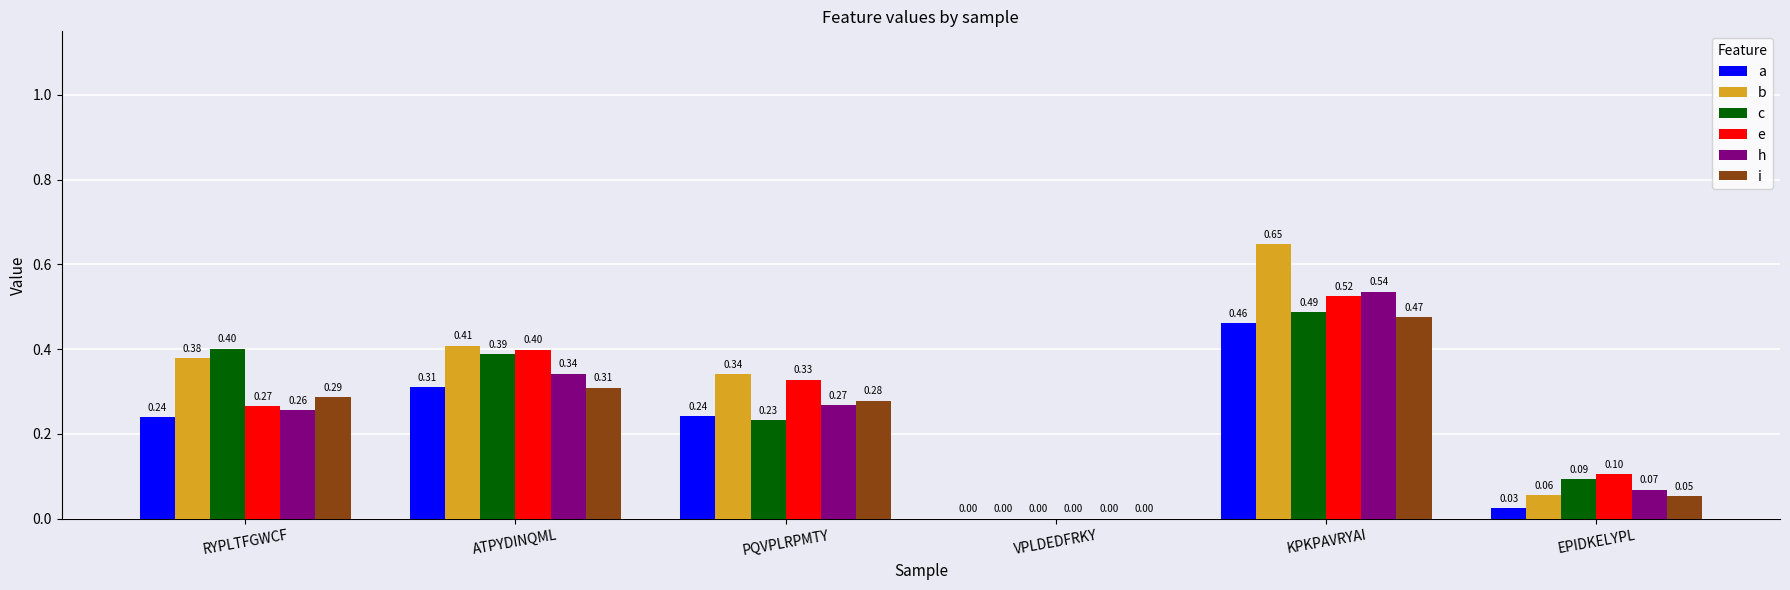

What is the sum of the a values at KPKPAVRYAI and RYPLTFGWCF?

0.7